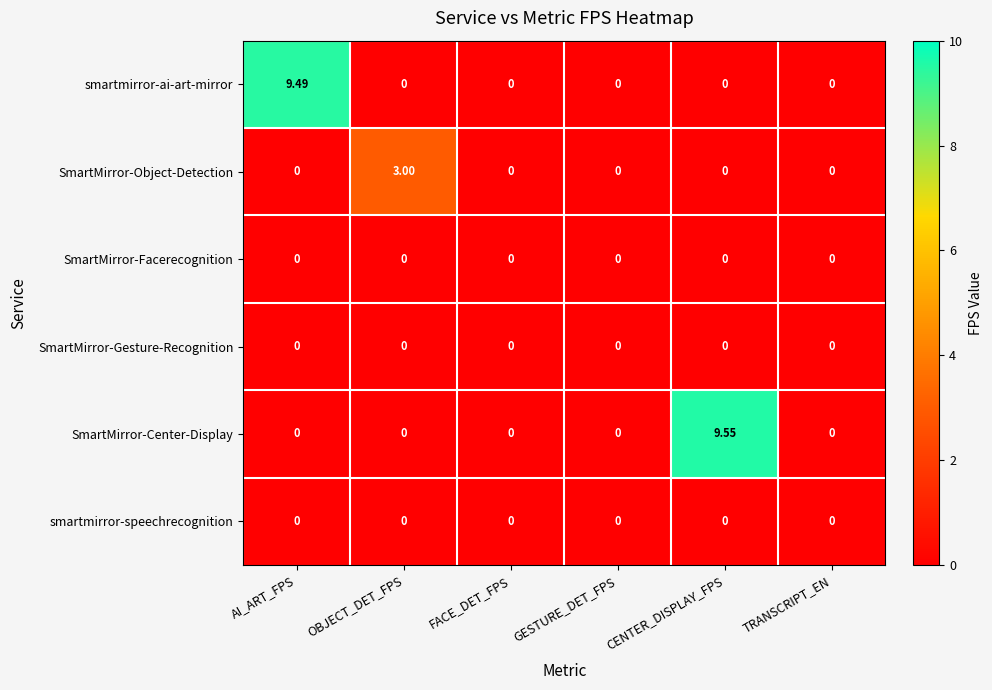

Which series has the largest total across all categories?

SmartMirror-Center-Display